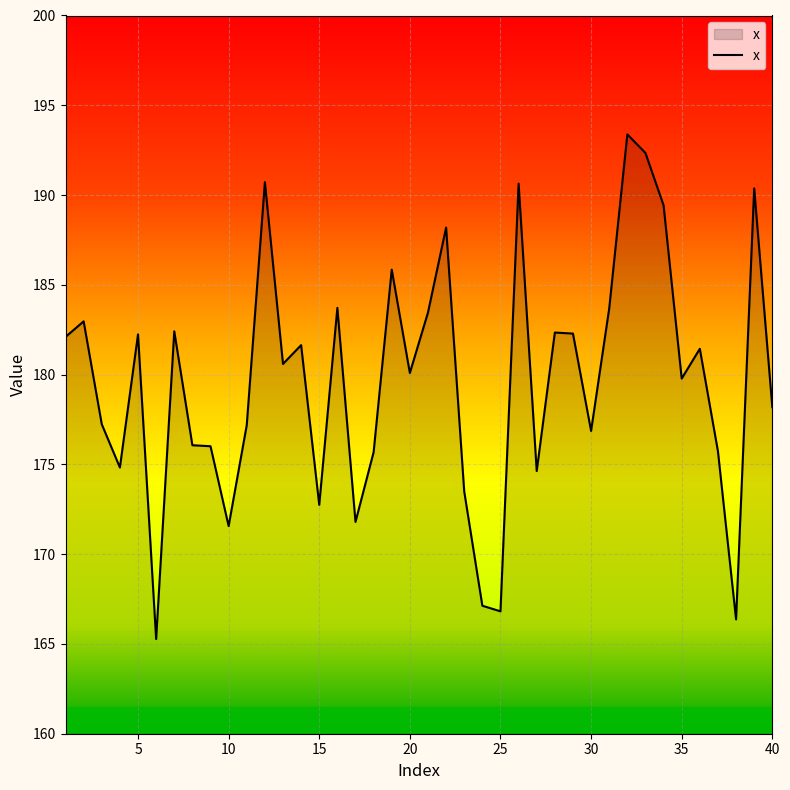

What is the minimum value shown in the chart?

165.3